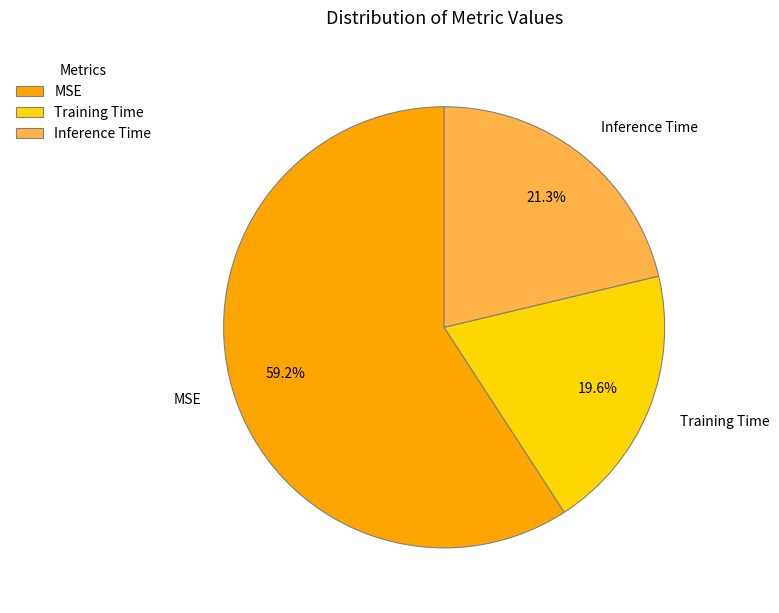

To the nearest percent, what is the difference between the MSE and Inference Time slice percentages?

38%